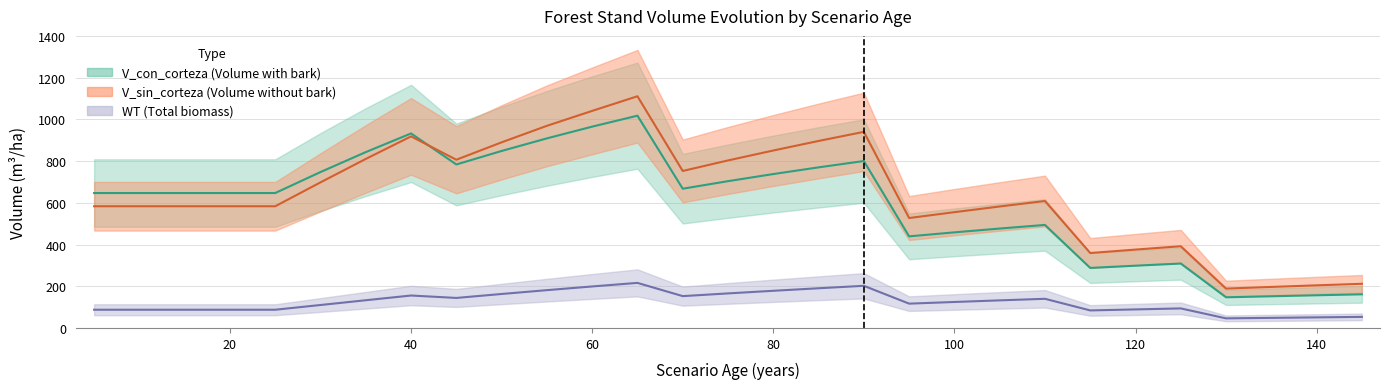

What is the spread (max minus min) of values at 135?

148.2